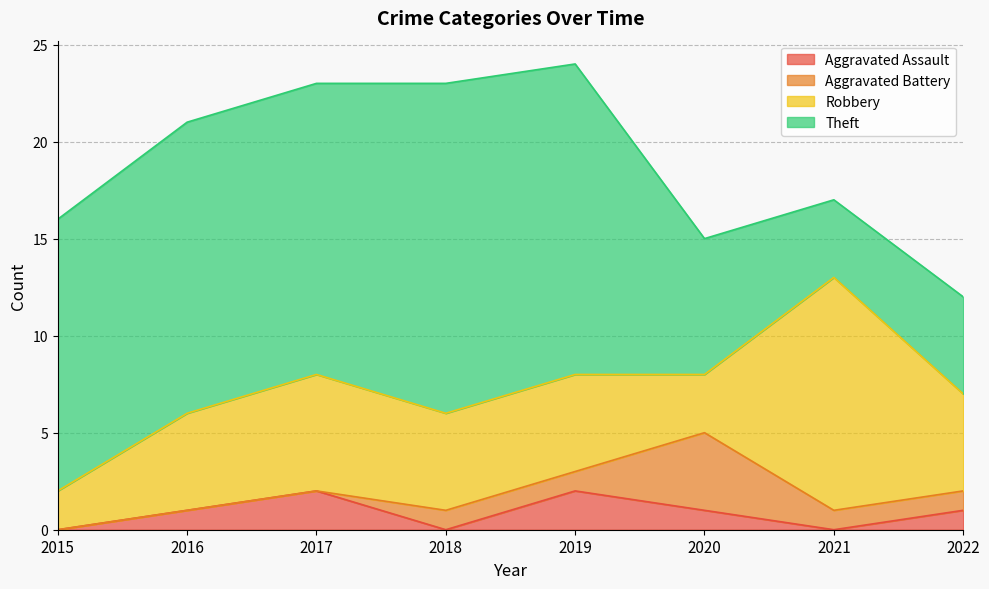

After their last crossing, which series has the higher values: Robbery or Theft?

Robbery